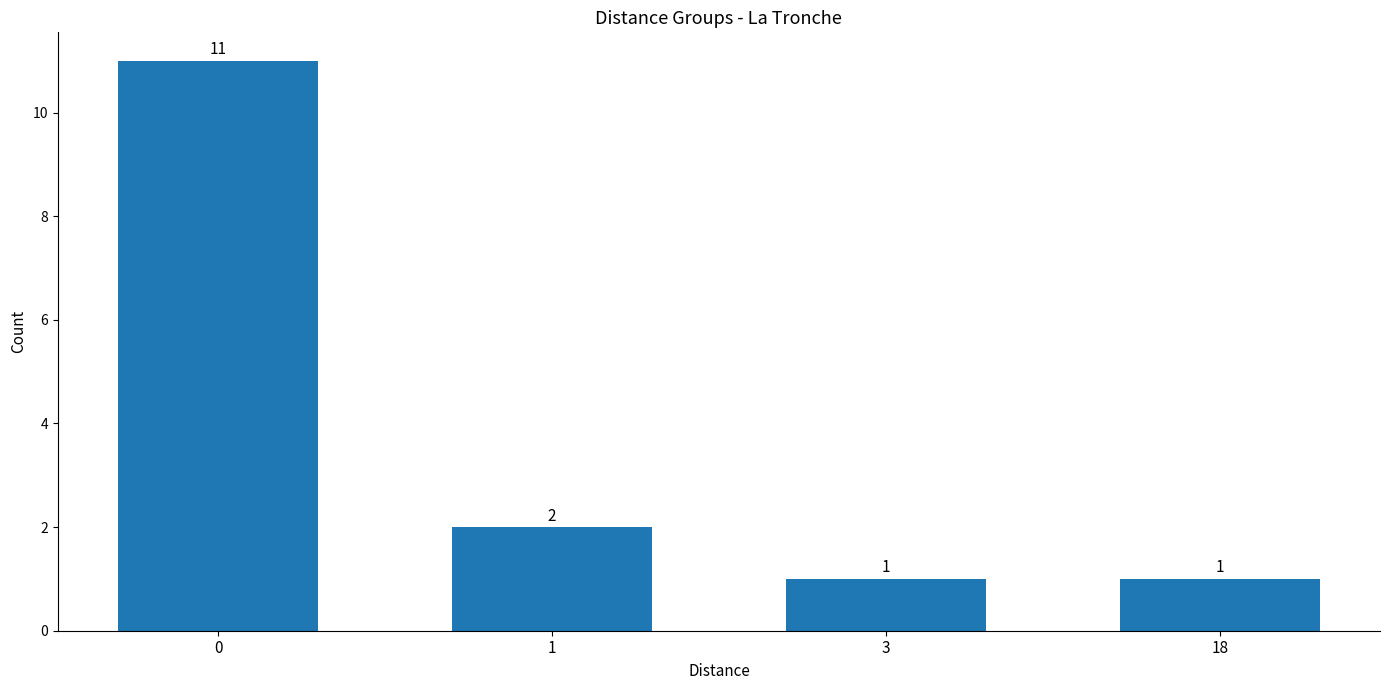

Approximately how many times larger is the value at 3 compared to 1?

0.5